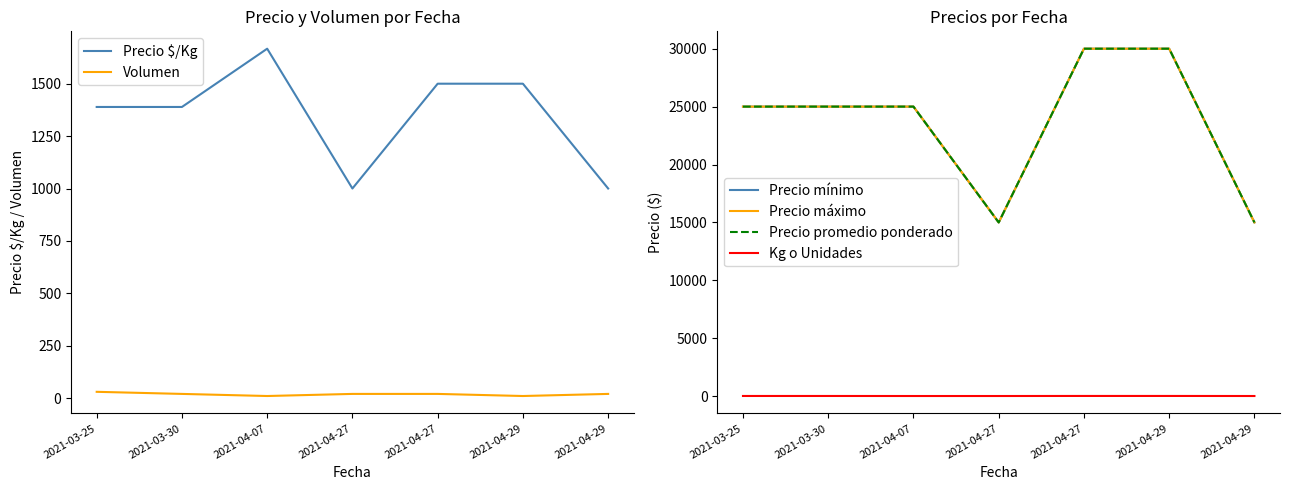

At which category is the sum across all series the highest?

2021-04-27